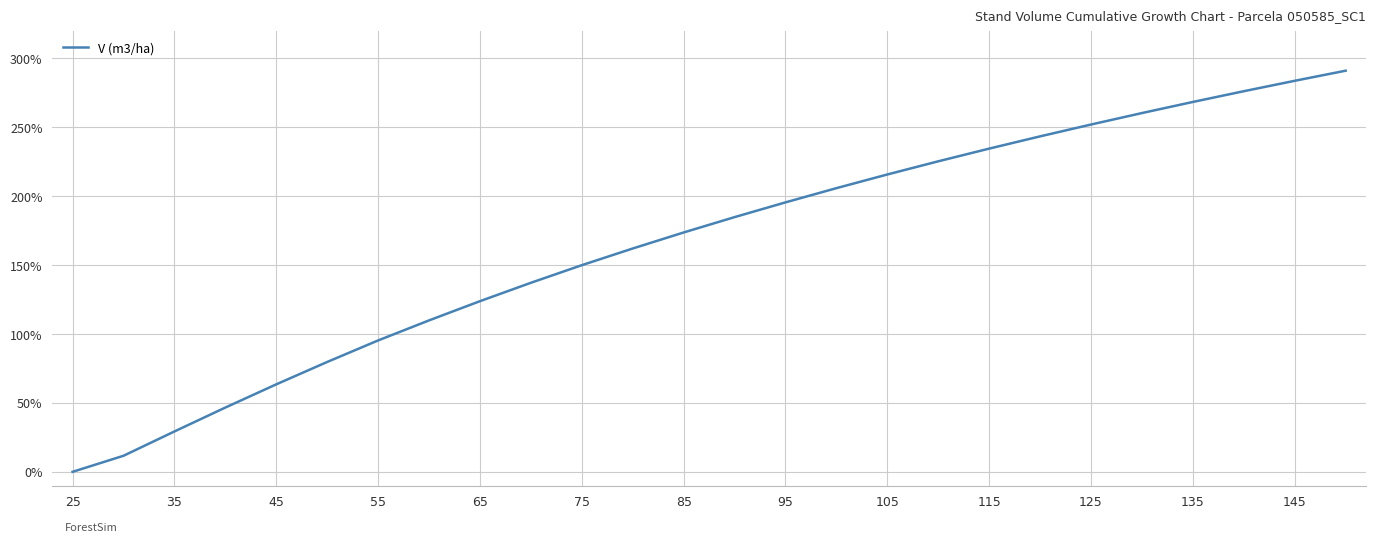

What is the maximum value shown in the chart?

291.1